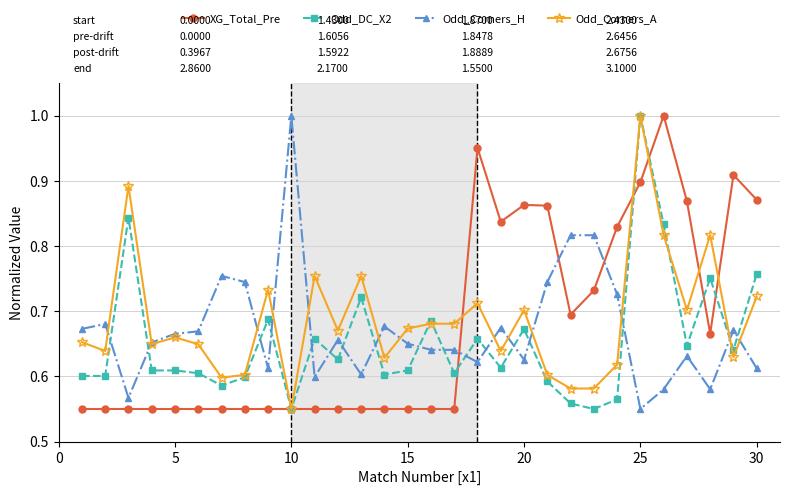

List the series in order of their overall mean, highest first.

Odd_Corners_A, XG_Total_Pre, Odd_Corners_H, Odd_DC_X2